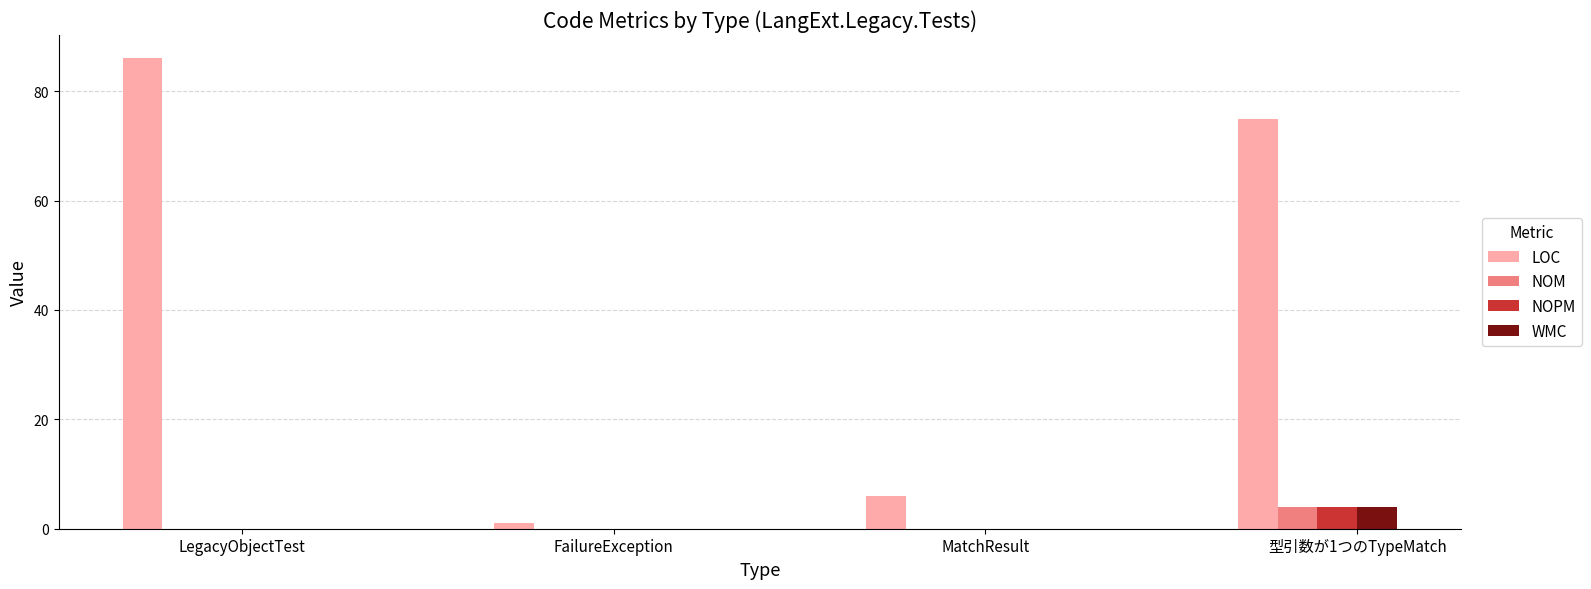

Which category has the highest value in the NOM series?

型引数が1つのTypeMatch